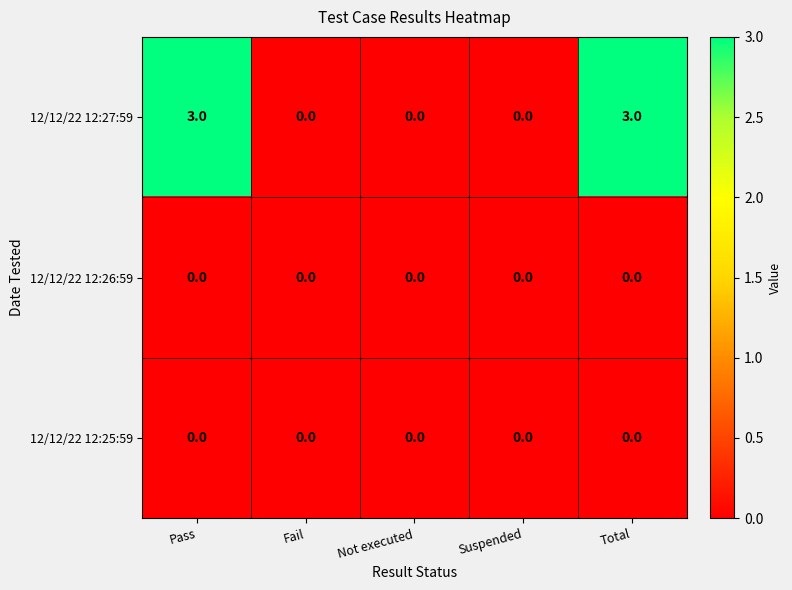

What is the maximum value shown in the chart?

3